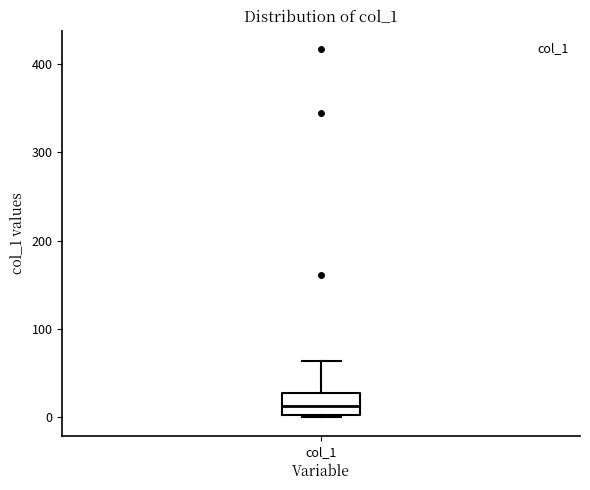

Transcribe this box plot: give where the median line is, the range the box spans, and where the two whiskers end, as read against the y-axis. The values are not printed on the chart, so give them approximately, as read against the axis.

median 10, box 0 to 30, whiskers 0 (just below the box's lower edge) to 60